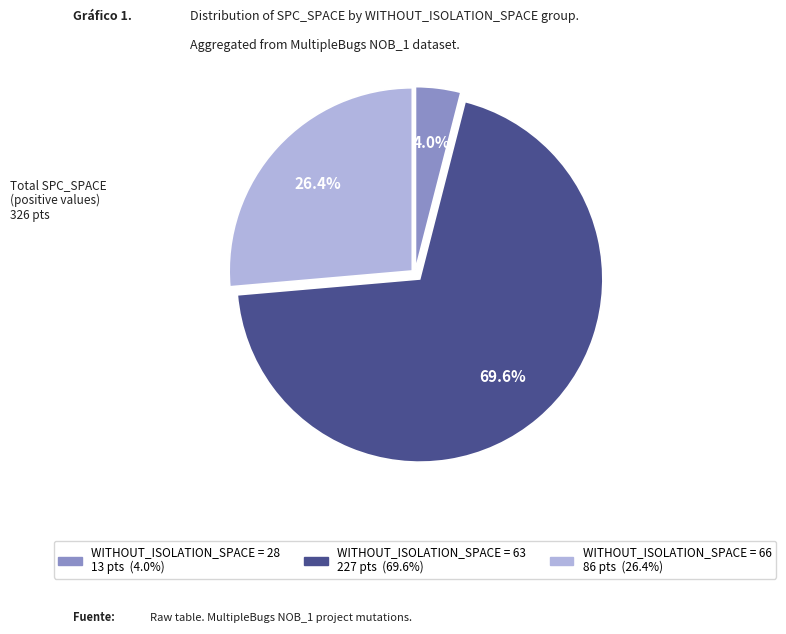

Does any single category account for the majority?

Yes